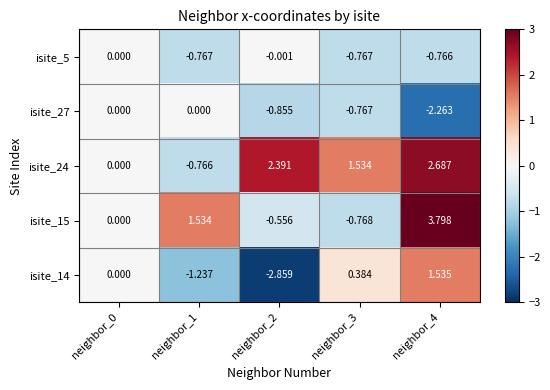

Is the value of isite_27 at neighbor_2 greater than the value of isite_5 at neighbor_3?

No